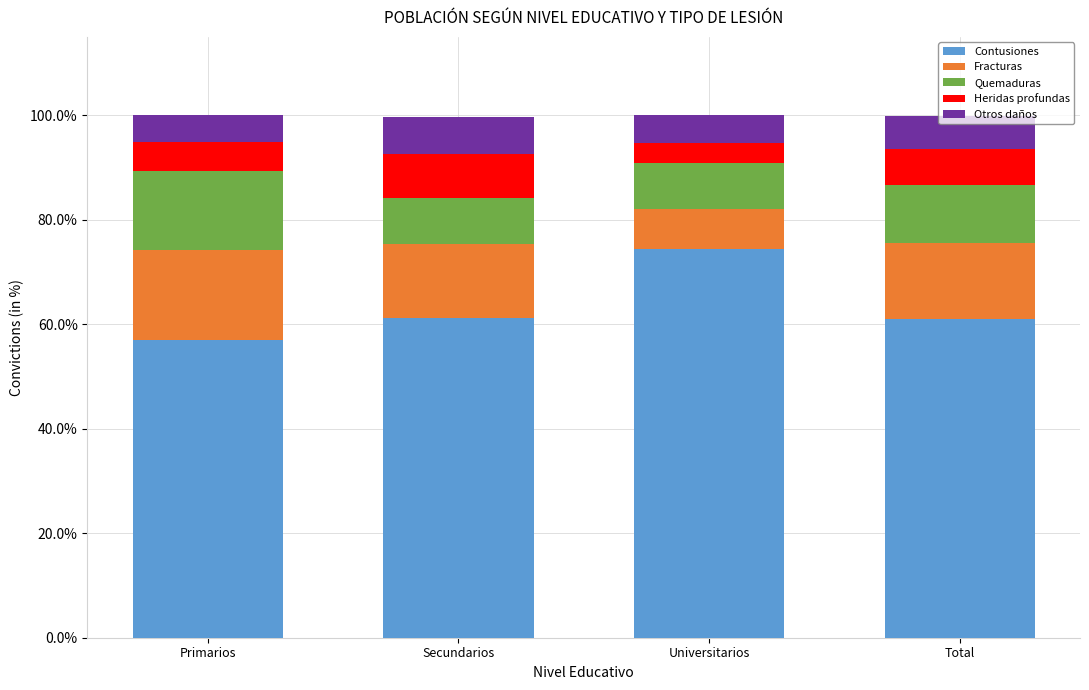

What is the total value across all series at Secundarios?

99.7